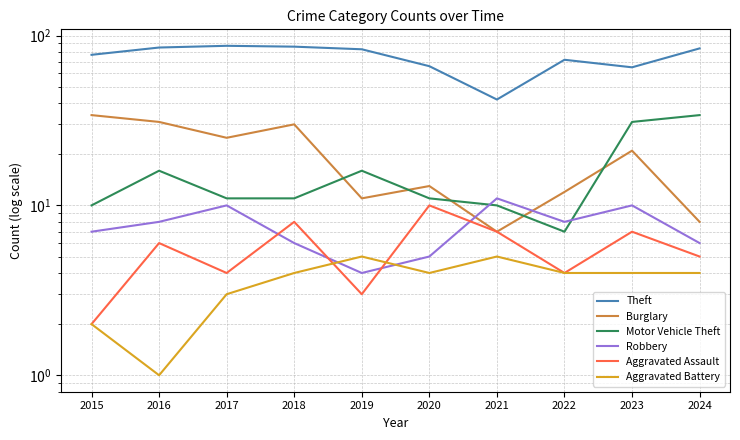

Between 2015 and 2024, which series saw the biggest shift?

Burglary